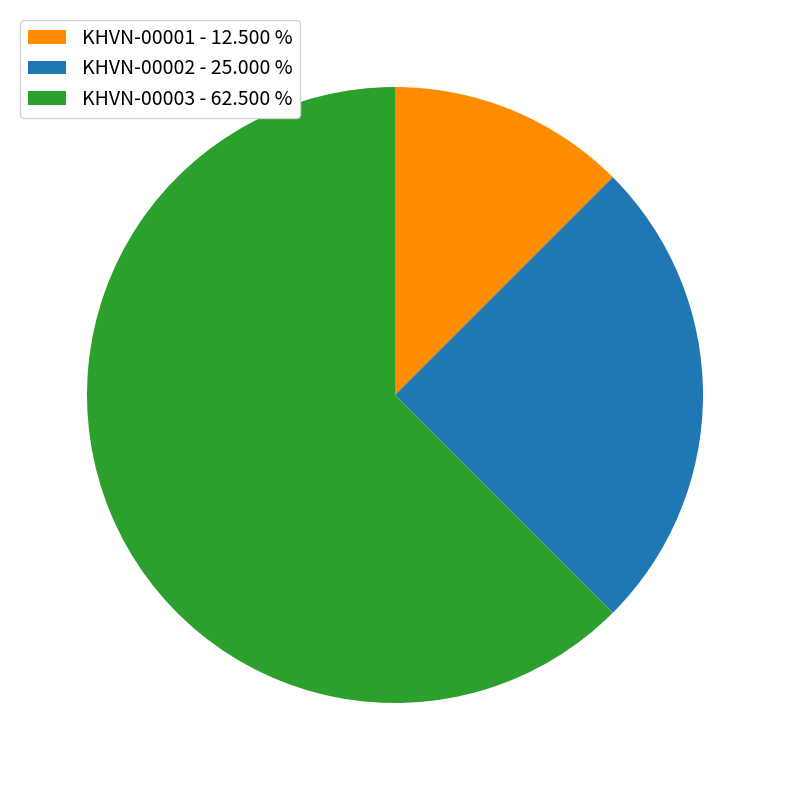

Do KHVN-00001 - 12.500 % and KHVN-00003 - 62.500 % together represent more than half of the pie?

Yes